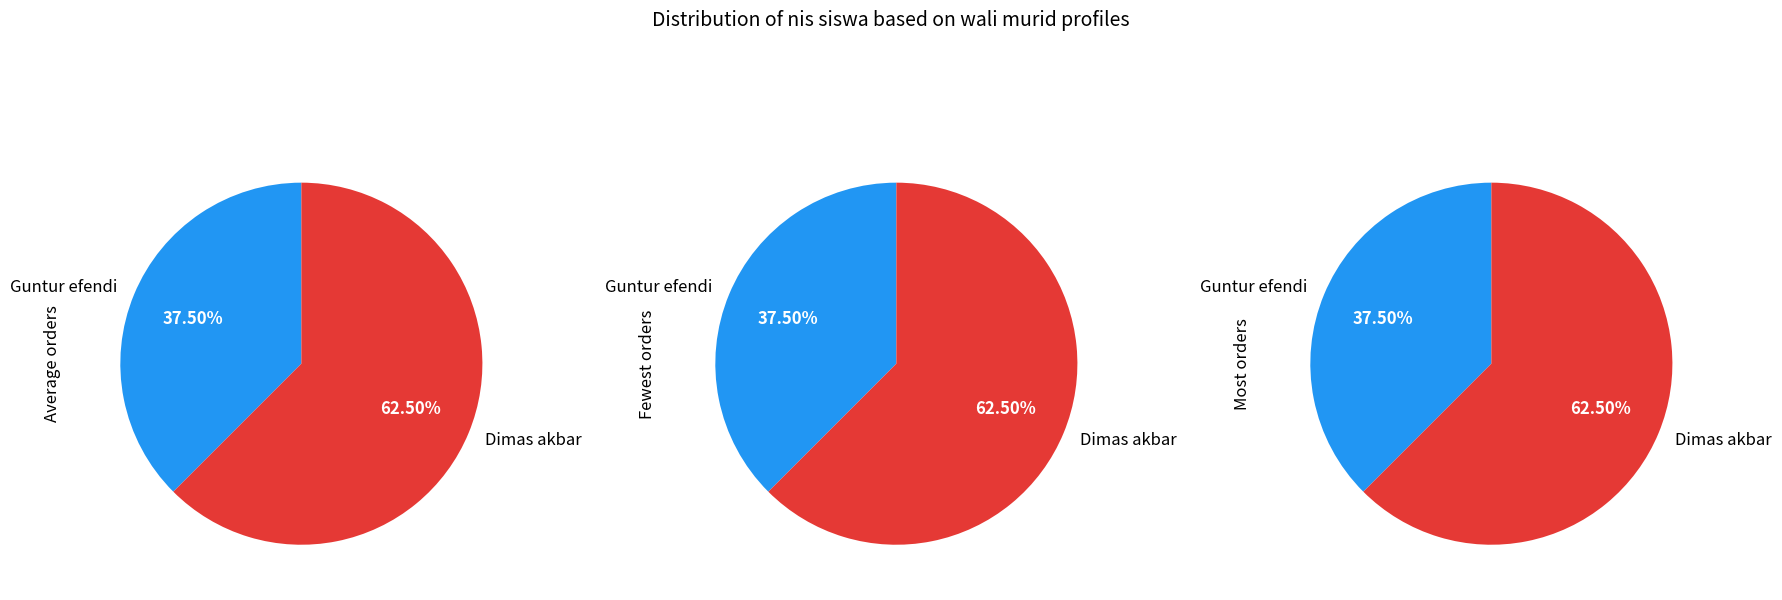

Between Dimas akbar and Guntur efendi, which is larger?

Dimas akbar